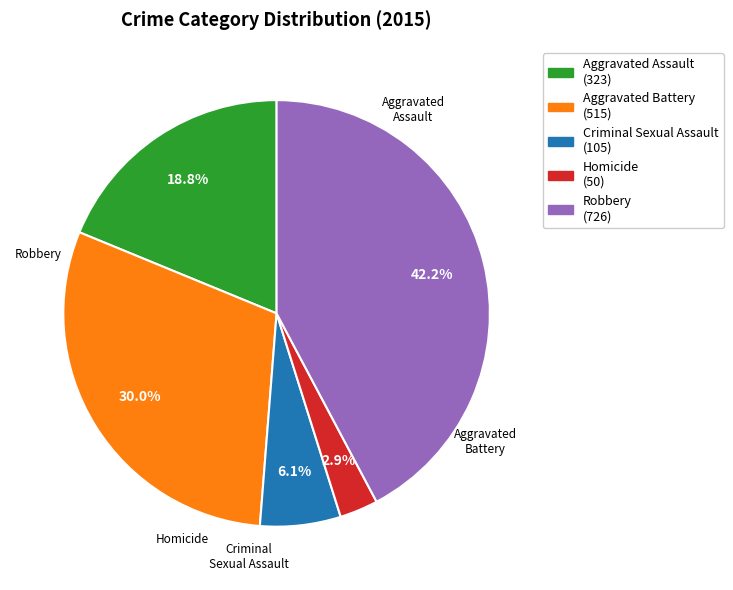

Between Robbery (726) and Homicide (50), which is larger?

Robbery (726)